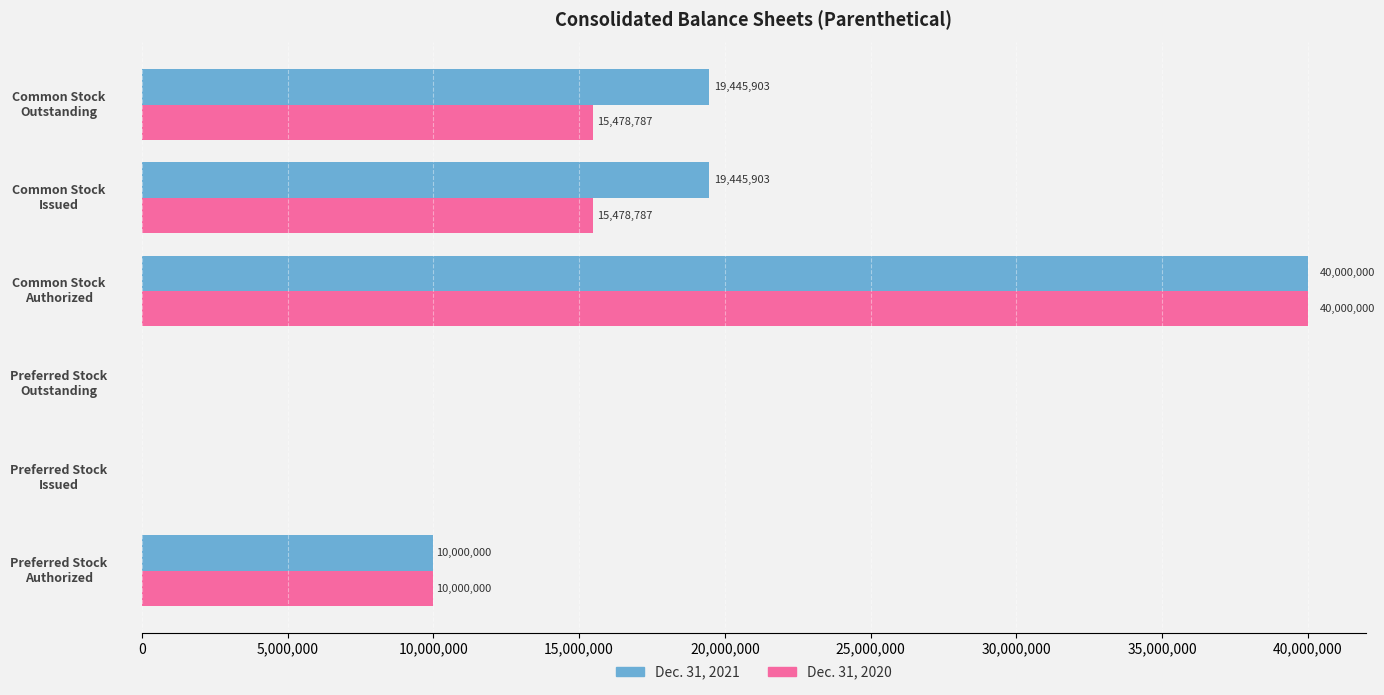

What is the greatest value displayed?

40000000